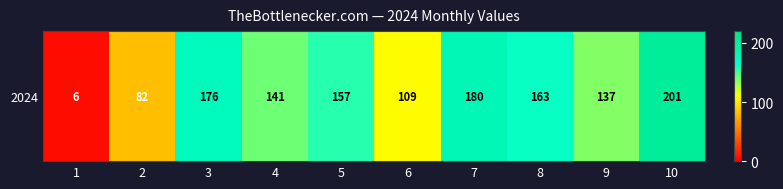

The chart shows a value of 312 at 7. True or false?

False